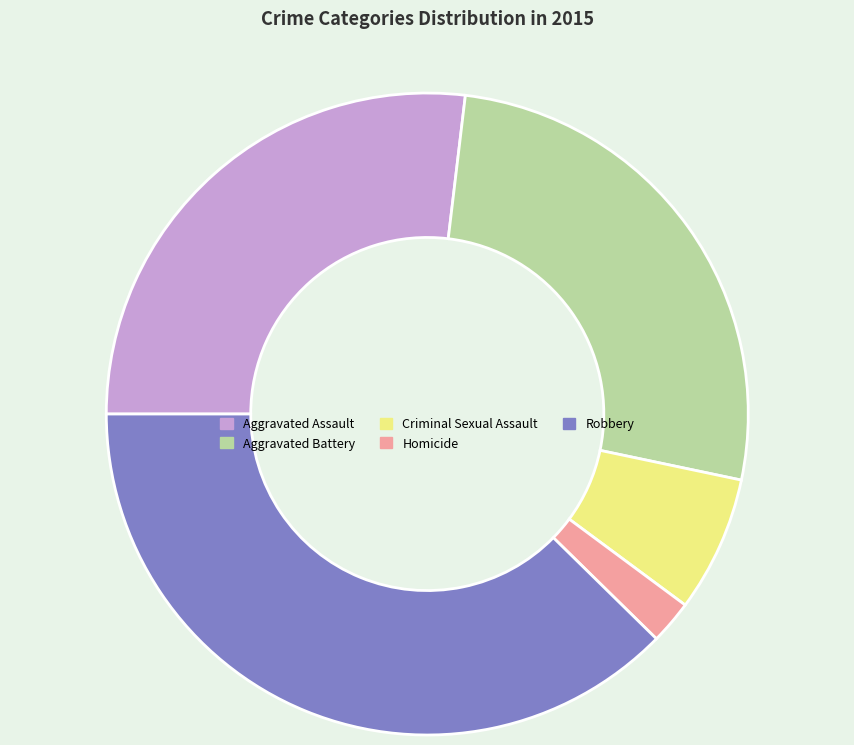

Do Aggravated Battery and Robbery together represent more than half of the pie?

Yes